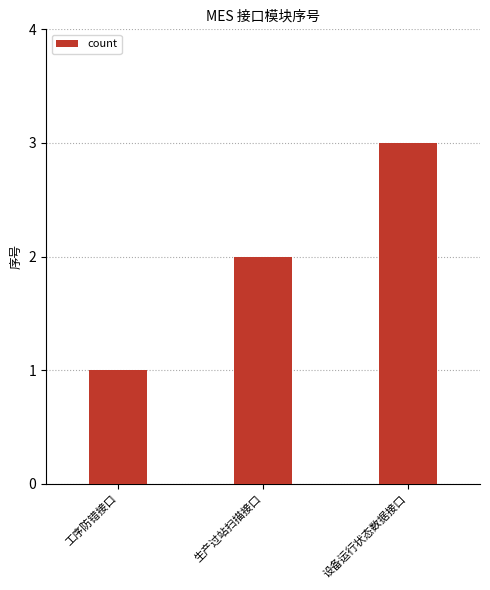

Rank the categories by value from highest to lowest.

设备运行状态数据接口, 生产过站扫描接口, 工序防错接口